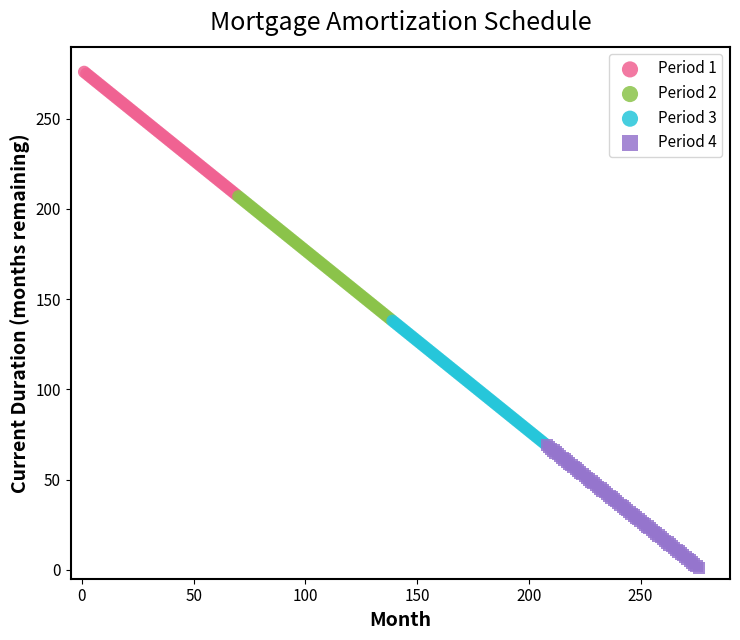

Which series reaches the minimum Y coordinate?

Period 4